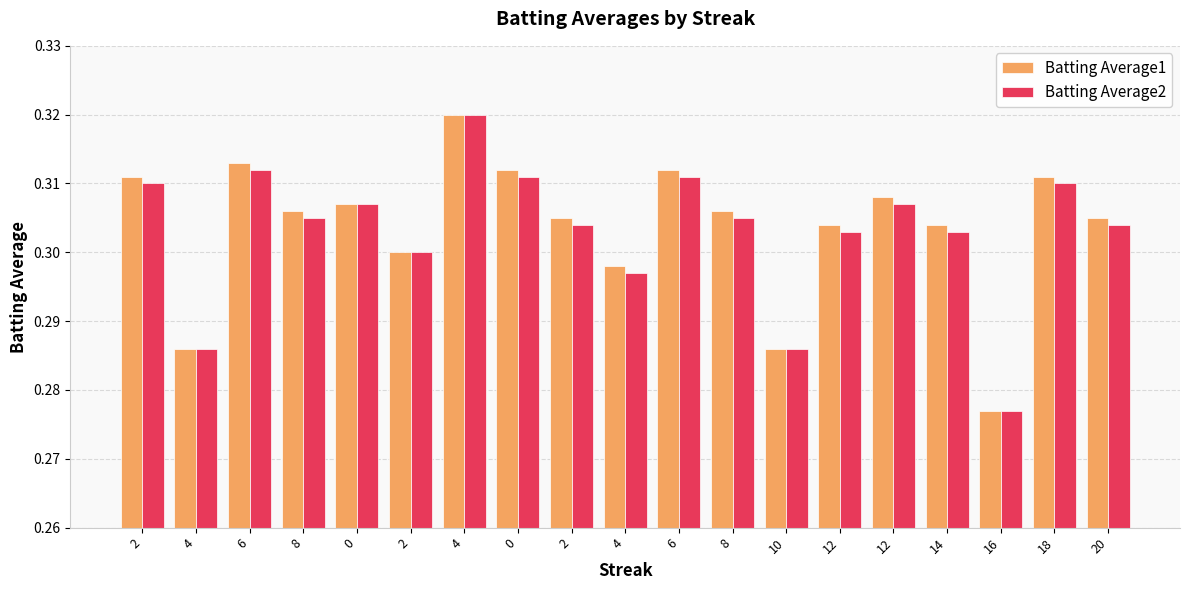

Which category has the highest value across all series?

4